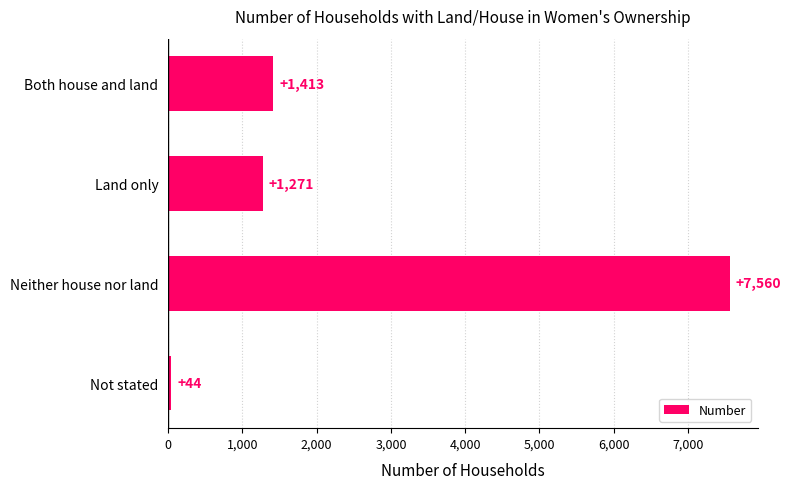

How many series are shown in this chart?

1